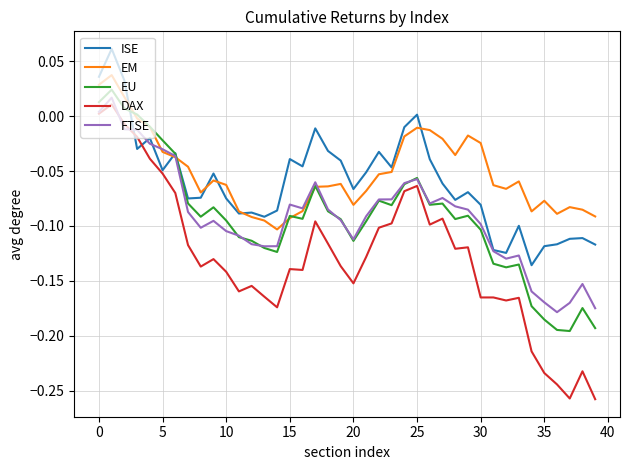

True or false: DAX and EM cross at least once.

False